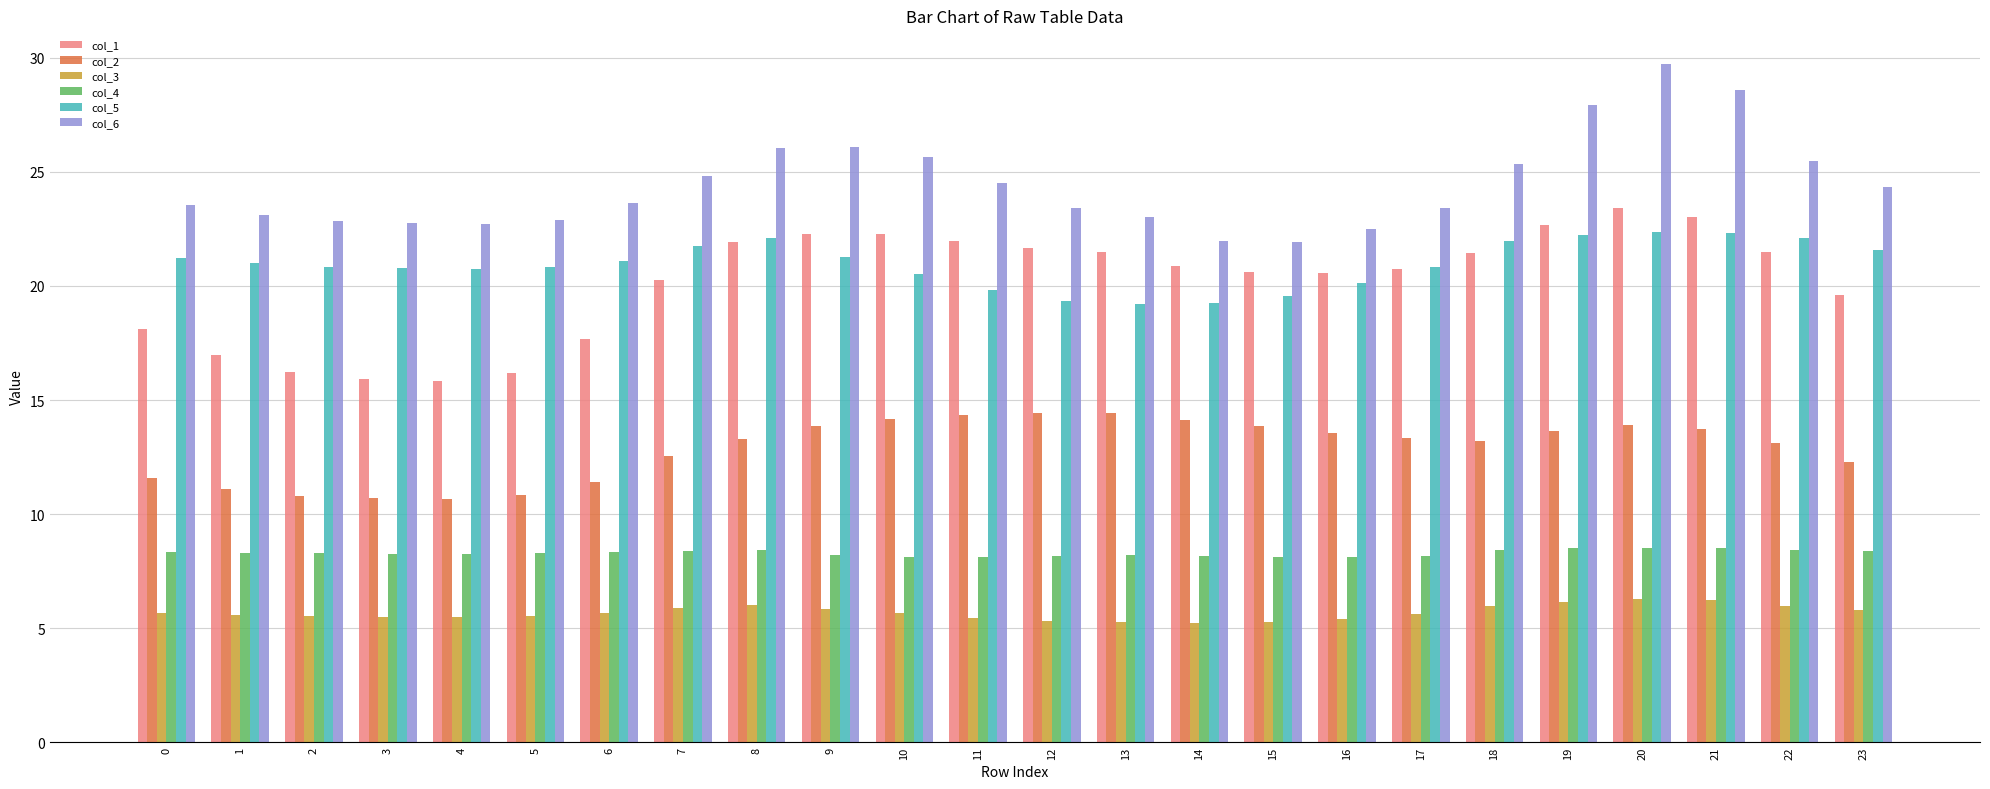

What is the value of the col_6 bar at the 13th from the left?

23.4